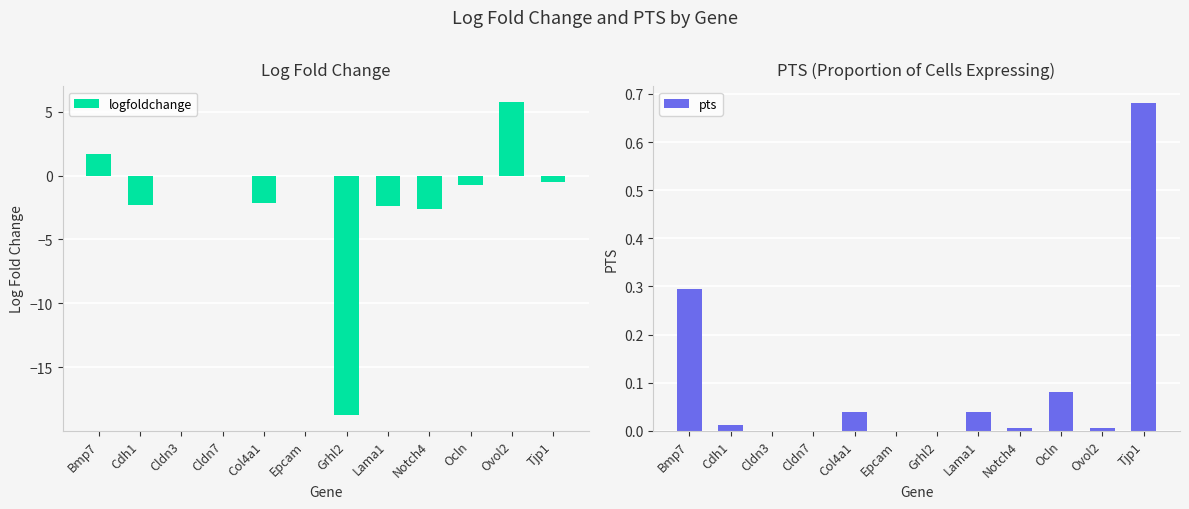

Rank the series by their average value, from lowest to highest.

logfoldchange, pts